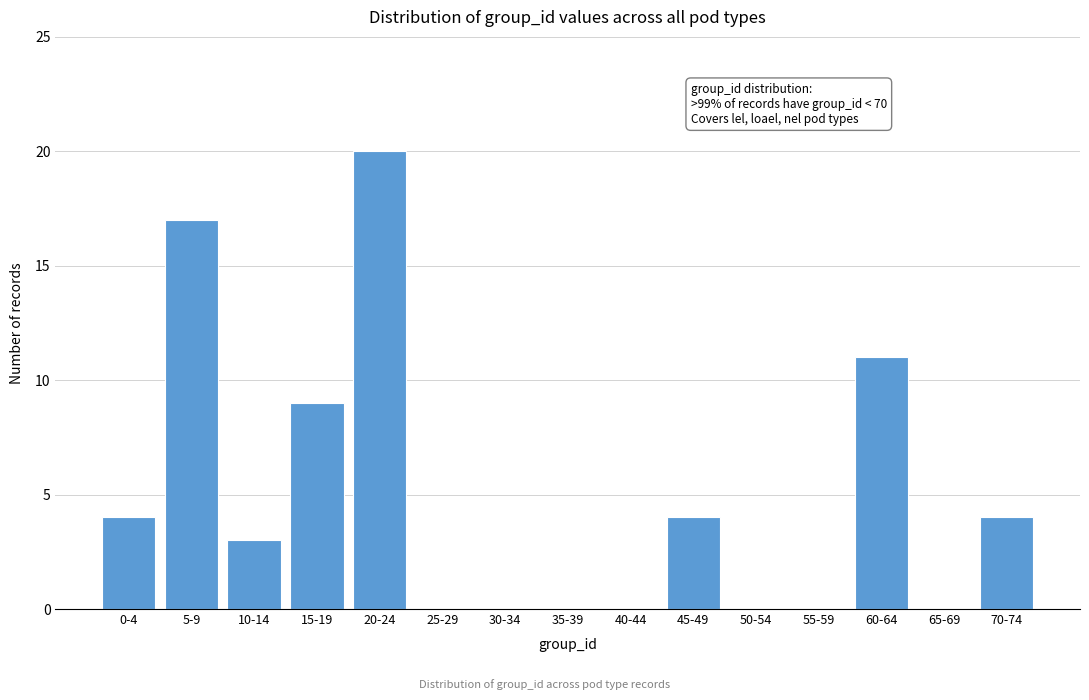

Reading left to right, what are all the values shown in this chart?

0-4=4	5-9=17	10-14=3	15-19=9	20-24=20	25-29=0	30-34=0	35-39=0	40-44=0	45-49=4	50-54=0	55-59=0	60-64=11	65-69=0	70-74=4